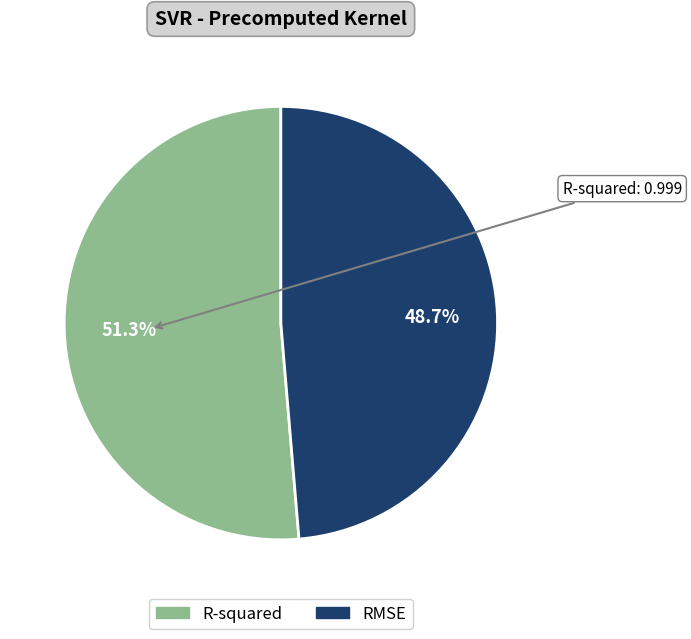

Which slice is the largest?

R-squared